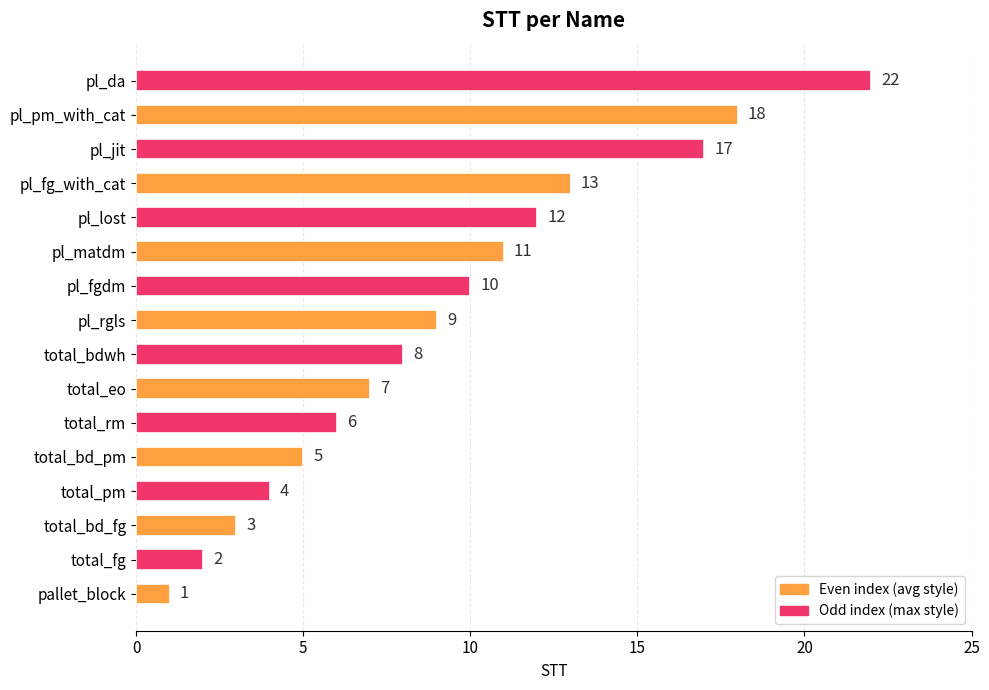

Reading bottom to top, list all the values displayed in this chart.

pallet_block=1	total_fg=2	total_bd_fg=3	total_pm=4	total_bd_pm=5	total_rm=6	total_eo=7	total_bdwh=8	pl_rgls=9	pl_fgdm=10	pl_matdm=11	pl_lost=12	pl_fg_with_cat=13	pl_jit=17	pl_pm_with_cat=18	pl_da=22